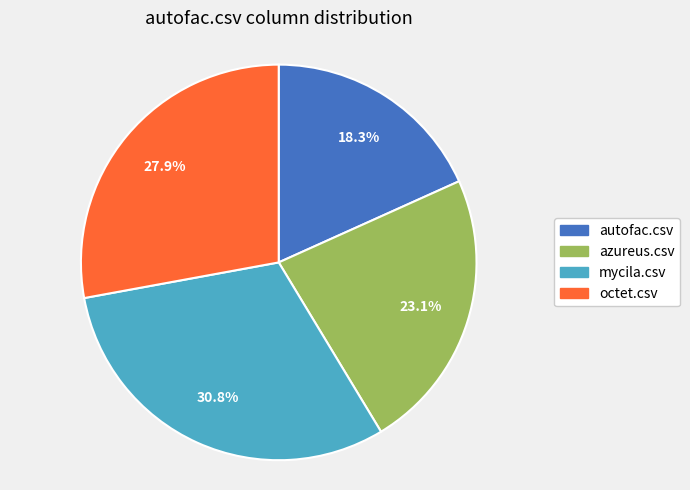

Rank the categories by value from highest to lowest.

mycila.csv, octet.csv, azureus.csv, autofac.csv